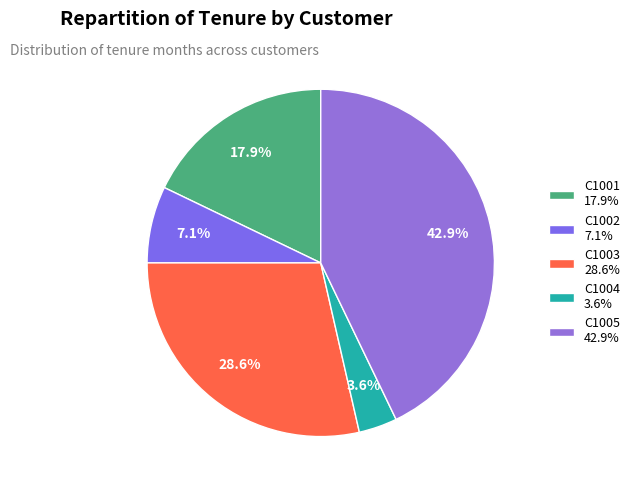

Rank the categories by value from highest to lowest.

C1005, C1003, C1001, C1002, C1004